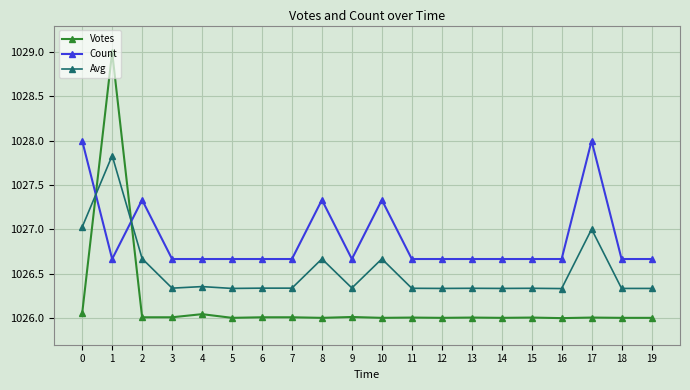

List the series in order of their peak value, highest first.

Votes, Count, Avg